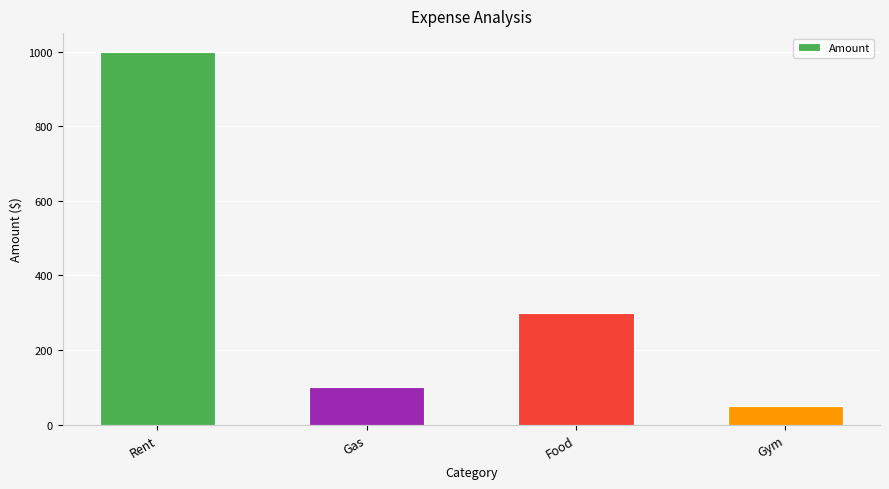

Read the value at Food, to the nearest 100.

300